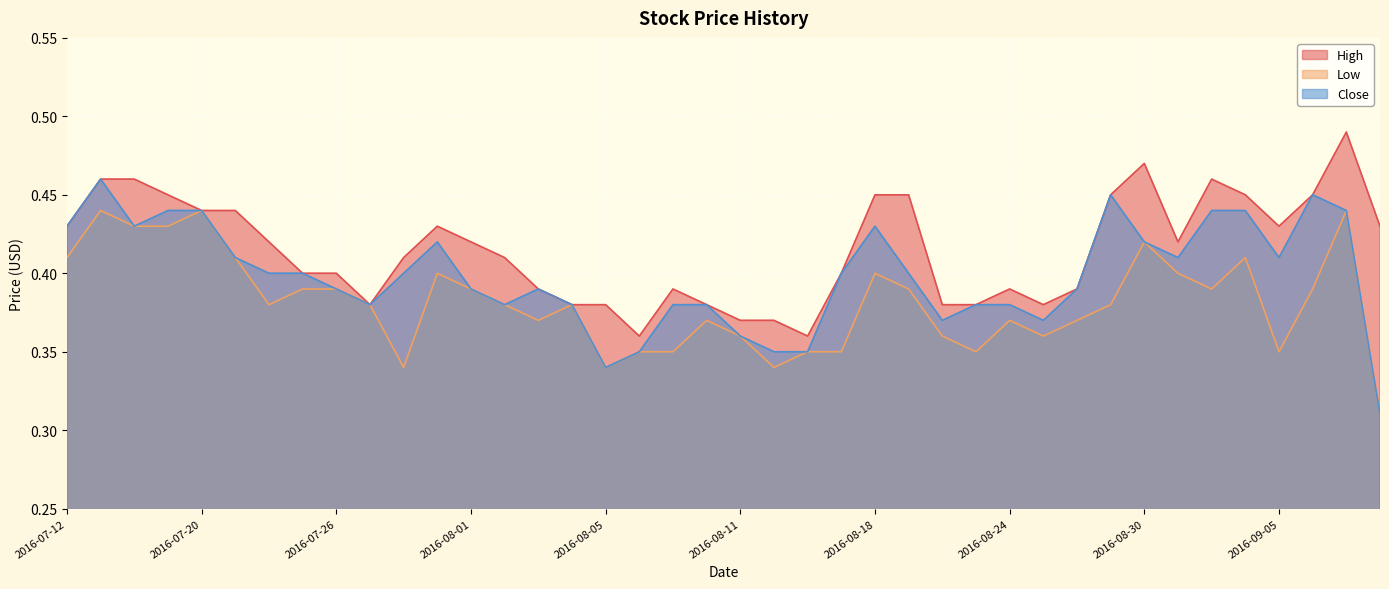

What position from the right is 2016-07-13?

39